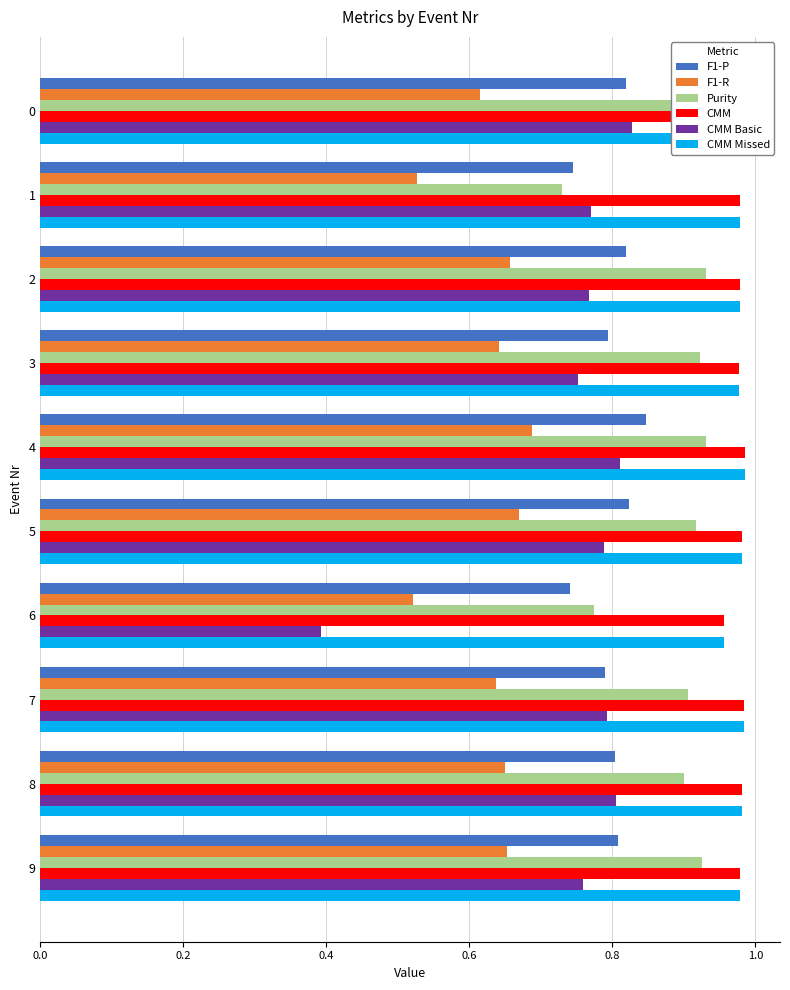

Which series has the widest spread of values?

CMM Basic